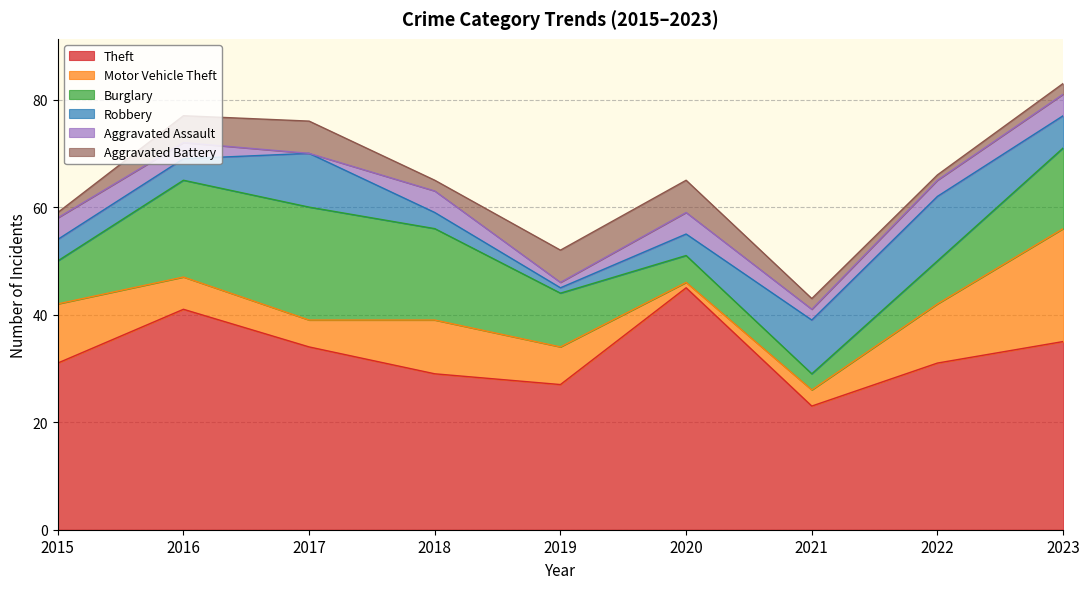

What is the value of the Aggravated Battery point at the 9th from the left?

2